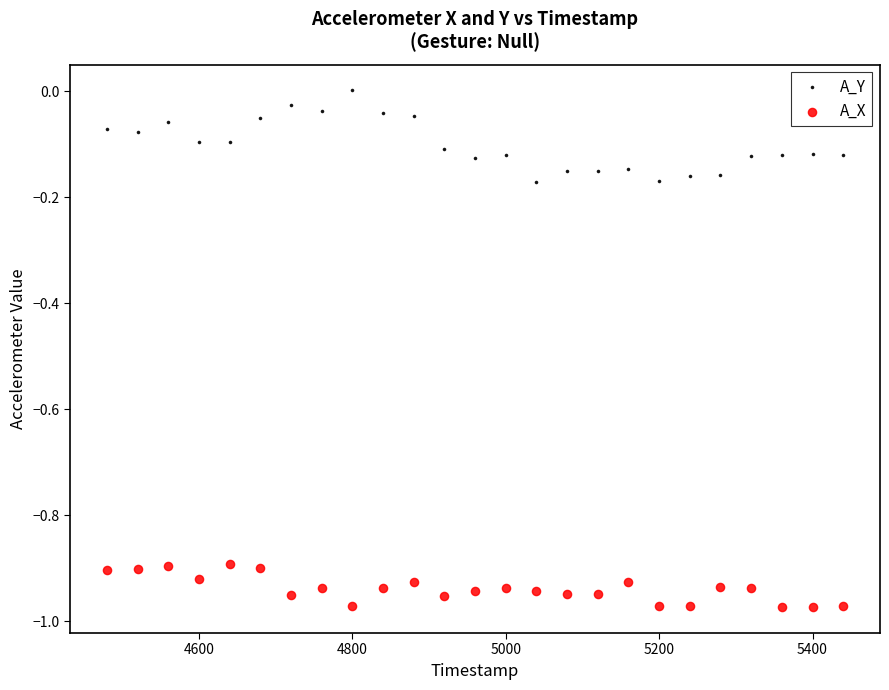

Which series has the widest spread of Y values?

A_Y